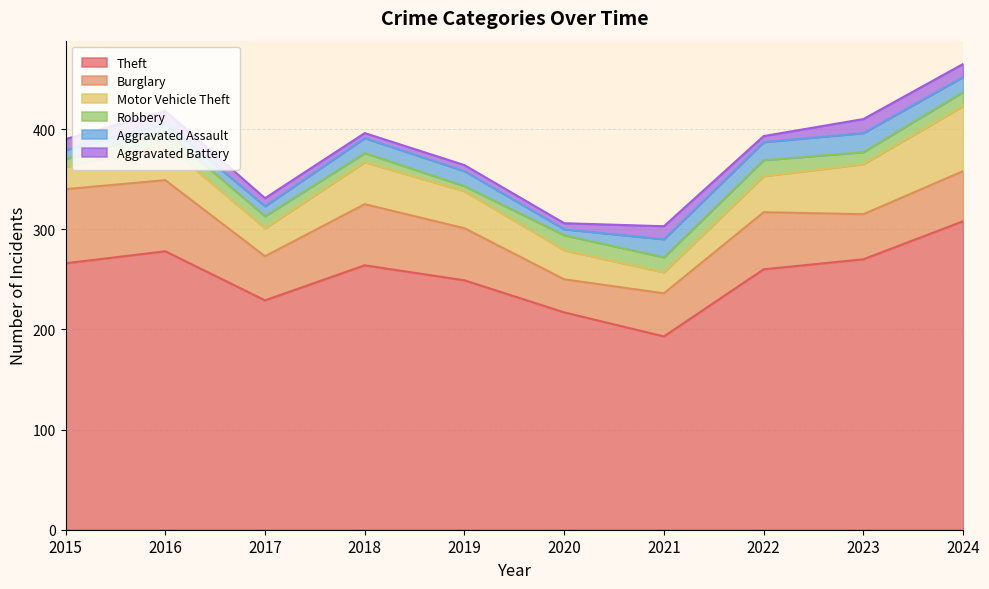

True or false: Burglary and Robbery intersect in this chart.

False